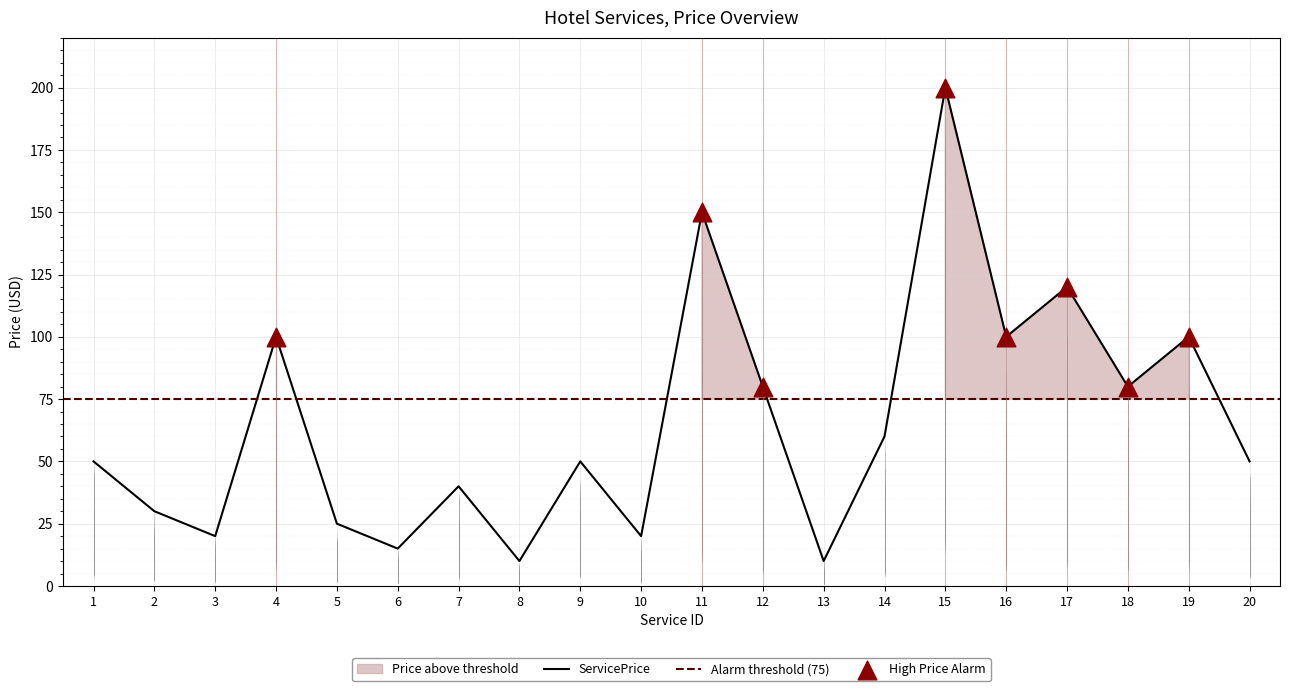

What is the change in value from 8 to 19?

+90